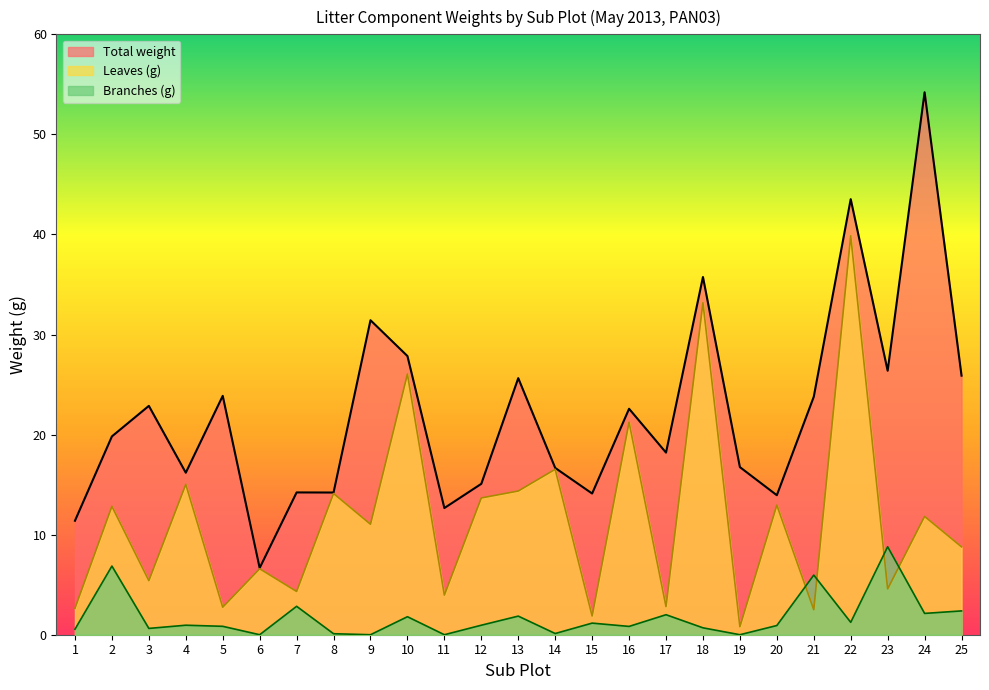

At which label does Branches (g) reach its peak?

23